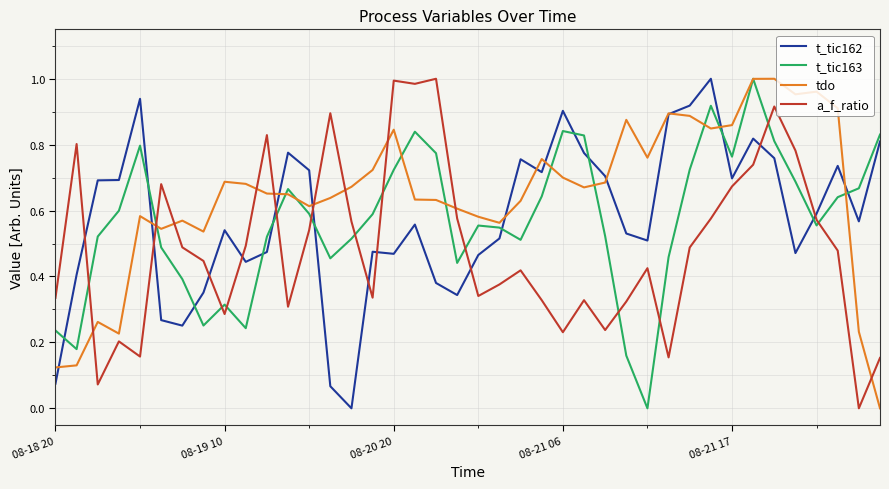

Which series has the largest total across all categories?

tdo